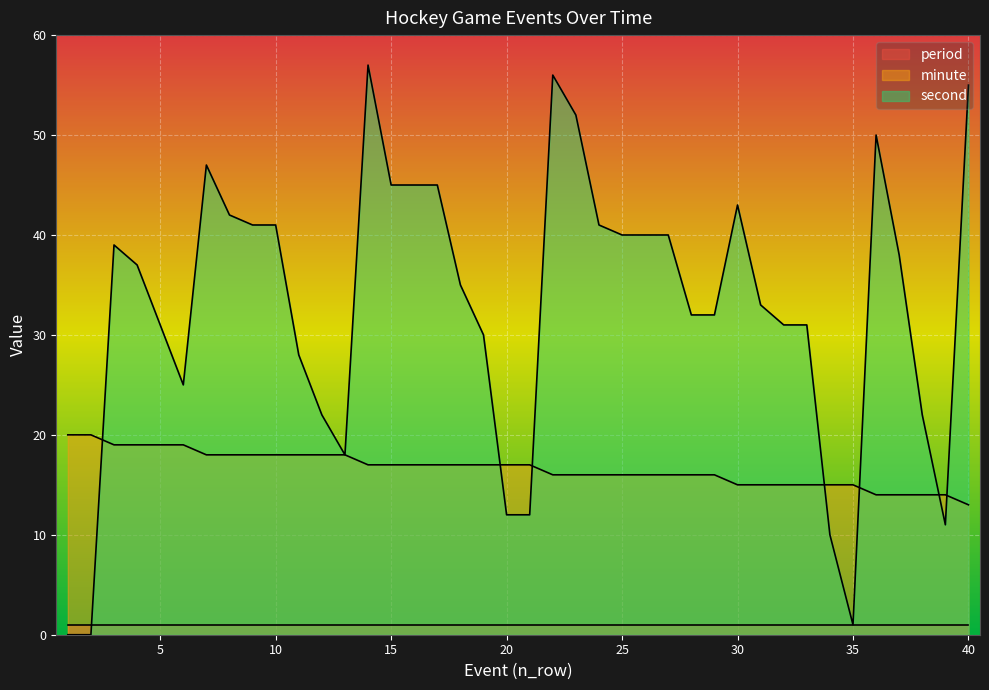

How many intersections are there between minute and second?

7